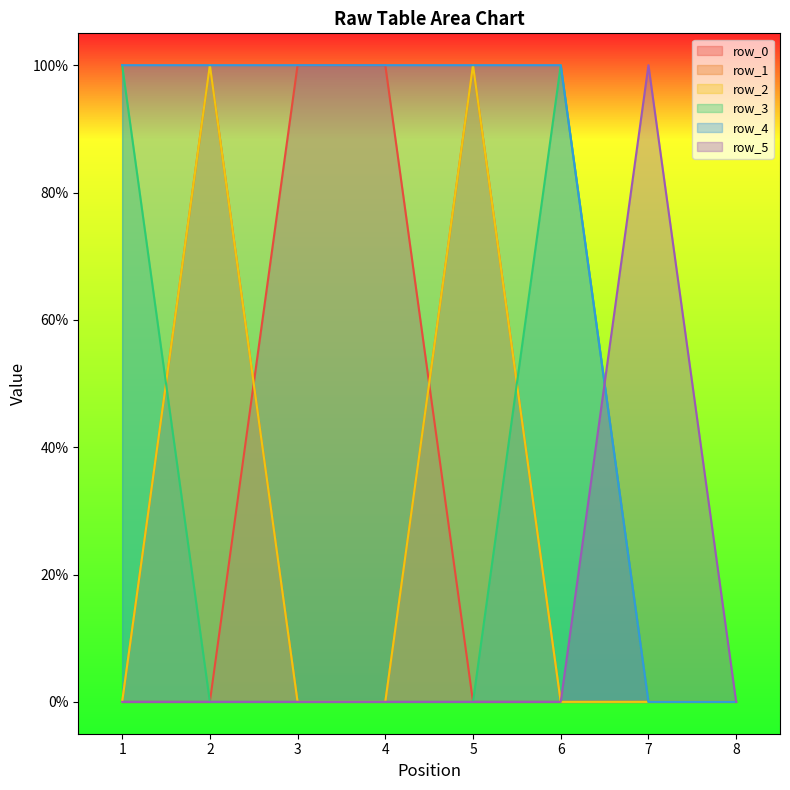

List the labels in order of row_3 value, smallest first.

2, 3, 4, 5, 7, 8, 1, 6